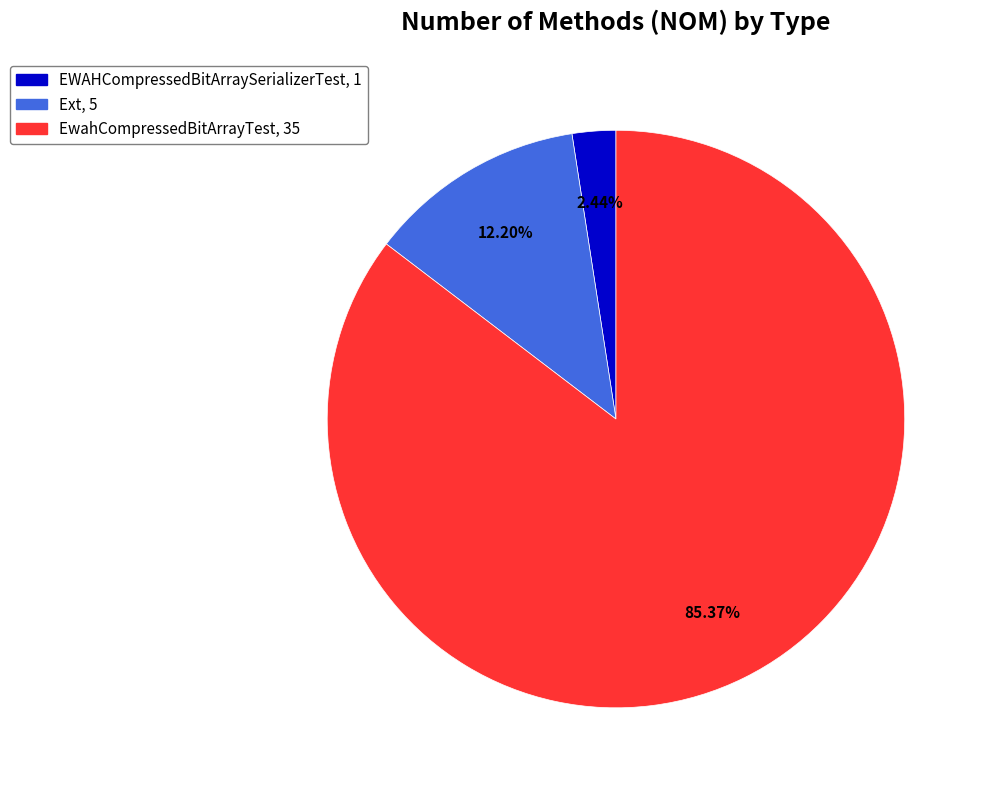

How many slices are in this pie chart?

3